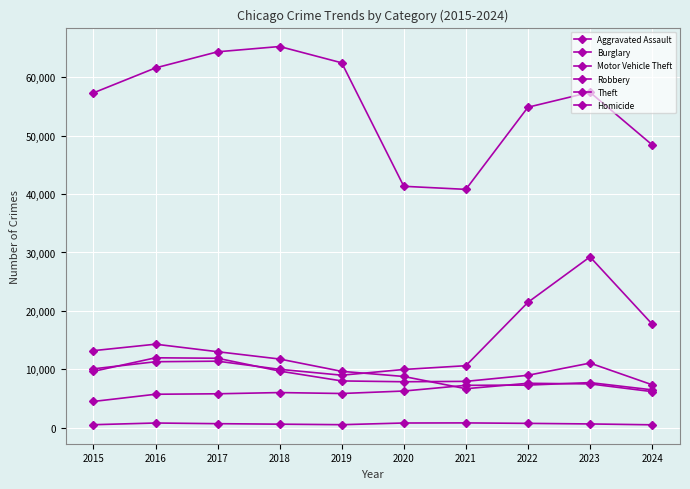

Reading left to right, list all the values displayed in this chart.

Aggravated Assault: 4480	5713	5793	6002	5841	6265	7242	7280	7710	6471
Burglary: 13184	14289	13001	11747	9638	8758	6662	7592	7484	6164
Motor Vehicle Theft: 10068	11285	11380	9985	8977	9959	10604	21463	29250	17745
Robbery: 9638	11960	11880	9681	7995	7855	7920	8963	11053	7341
Theft: 57351	61623	64386	65290	62495	41341	40816	54887	57450	48454
Homicide: 496	786	672	588	499	787	804	725	626	478